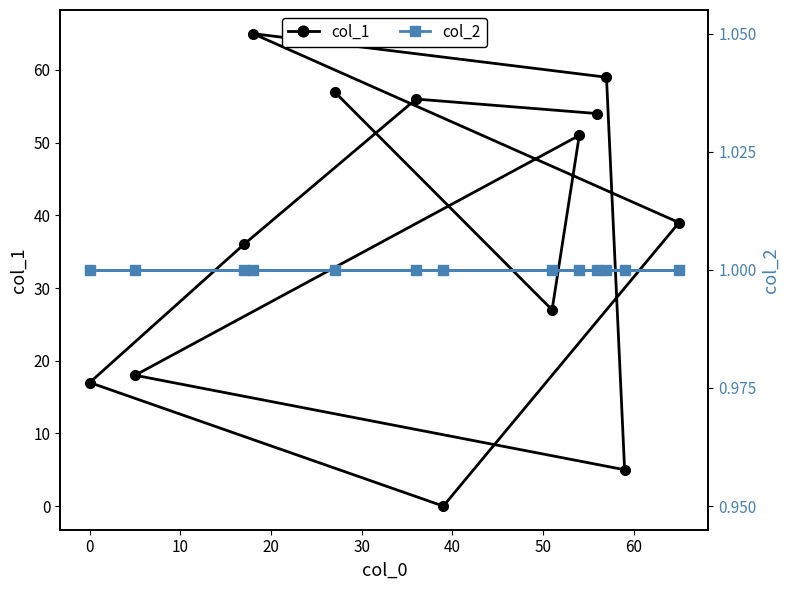

What is the value of the col_1 point at the 4th from the left?

65